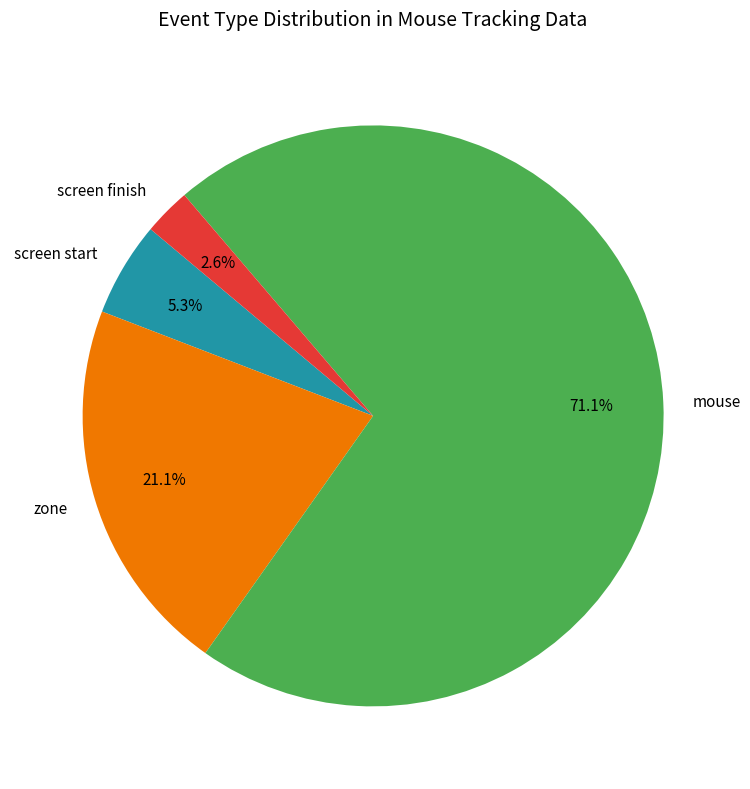

Do screen start and mouse together represent more than half of the pie?

Yes